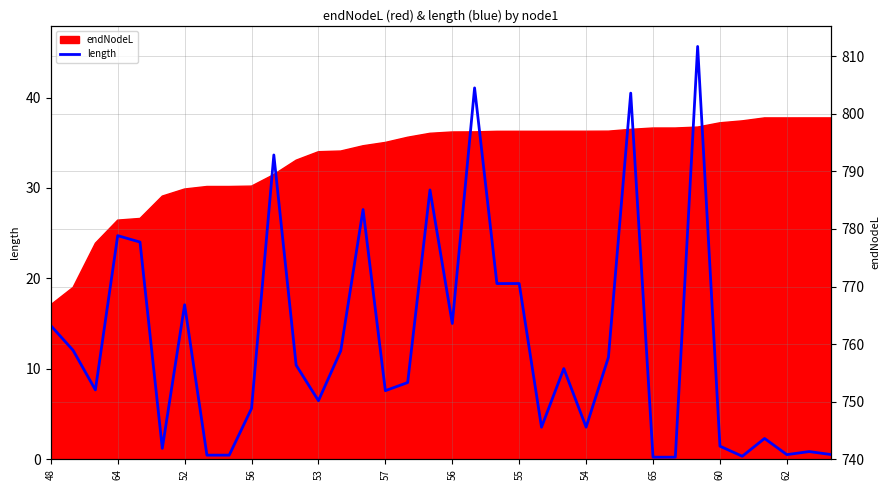

What is the difference between the maximum and minimum values?

45.4